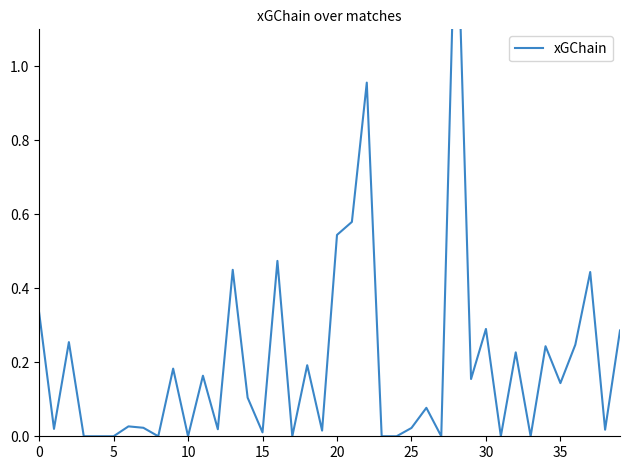

How many data points does each series have?

40